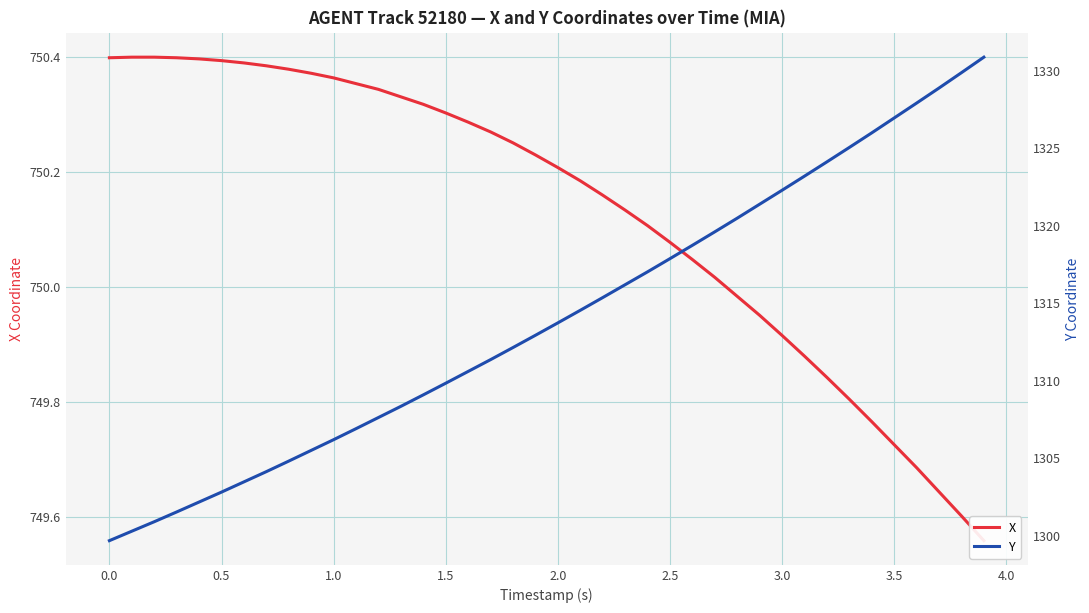

Rank the series by their average value, from lowest to highest.

X, Y